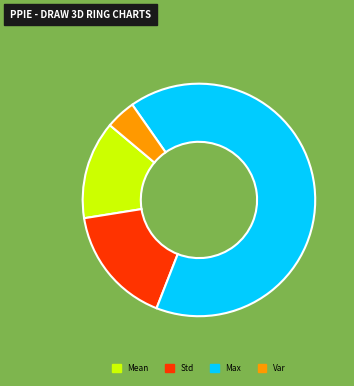

Combined, do Max and Var account for over 50%?

Yes